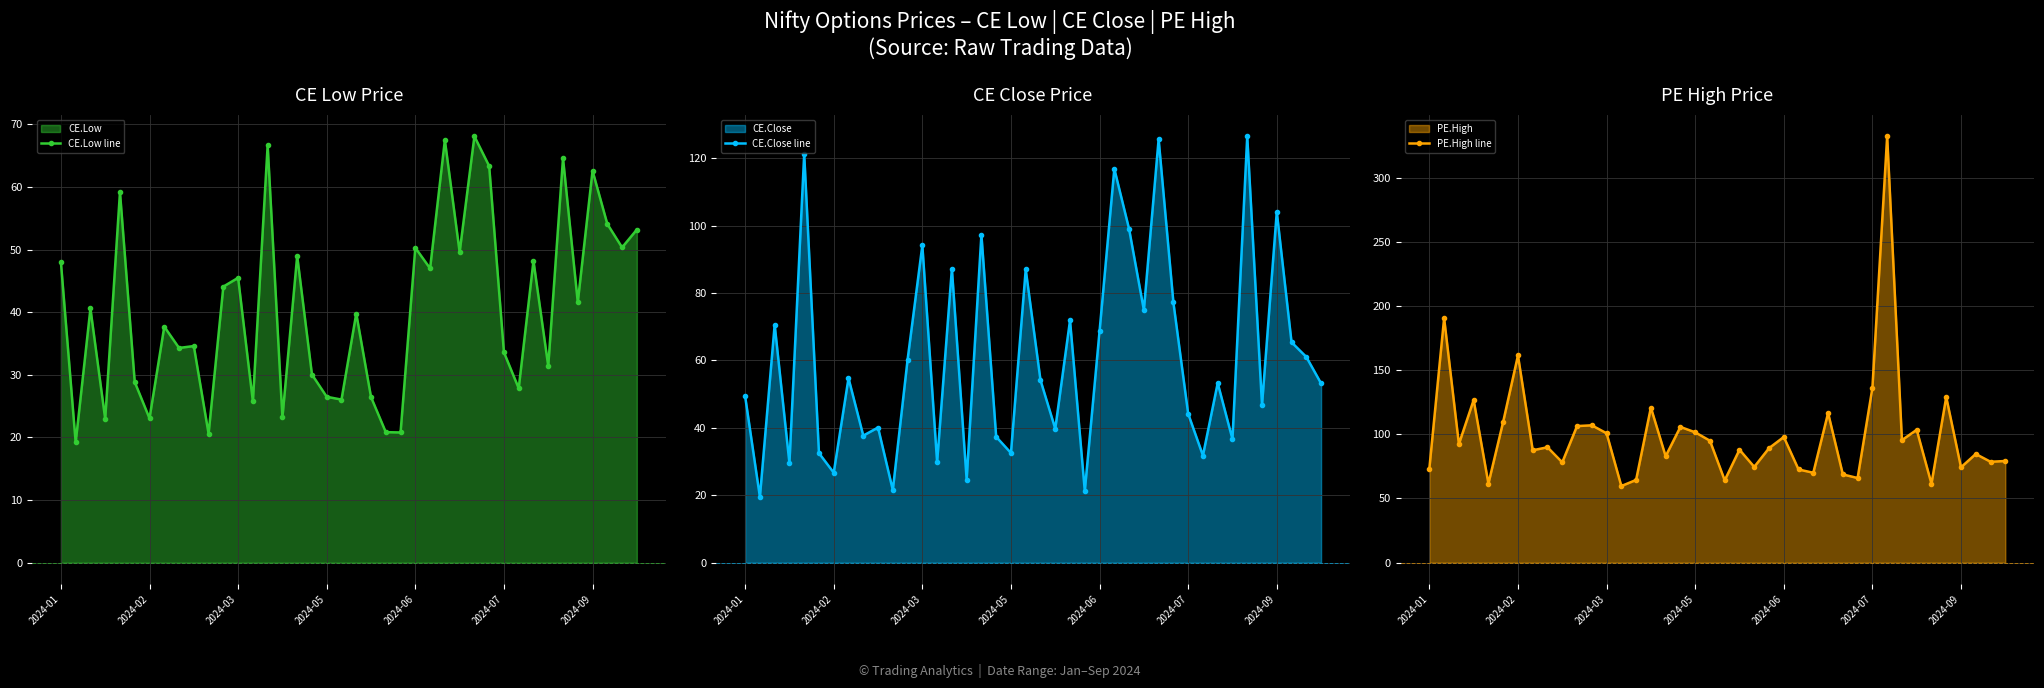

Reading right to left, extract all data points from this chart.

CE.Low line: 53.2	50.4	54.1	62.6	41.6	64.6	31.4	48.2	27.9	33.6	63.4	68.1	49.6	67.5	47.0	50.3	20.8	20.9	26.4	39.8	26.1	26.5	30.1	49.0	23.2	66.7	25.8	45.5	44.1	20.6	34.6	34.3	37.7	23.1	28.9	59.2	22.9	40.6	19.2	48.0
CE.Close line: 53.2	61.0	65.4	104.1	46.8	126.5	36.6	53.3	31.8	44.2	77.2	125.7	75.0	99.0	116.8	68.7	21.3	71.9	39.8	54.1	87.0	32.5	37.4	97.3	24.6	87.2	29.9	94.2	60.2	21.6	40.1	37.7	54.8	26.7	32.5	121.3	29.6	70.6	19.5	49.4
PE.High line: 79.2	78.6	84.7	74.3	129.0	61.5	103.5	95.5	332.1	136.1	66.0	68.8	116.6	70.0	72.6	97.9	89.2	74.6	88.0	64.2	95.0	101.5	105.8	82.9	120.8	64.5	59.7	100.8	107.0	106.4	78.2	89.9	87.5	161.4	109.8	61.6	126.7	92.4	190.4	73.3